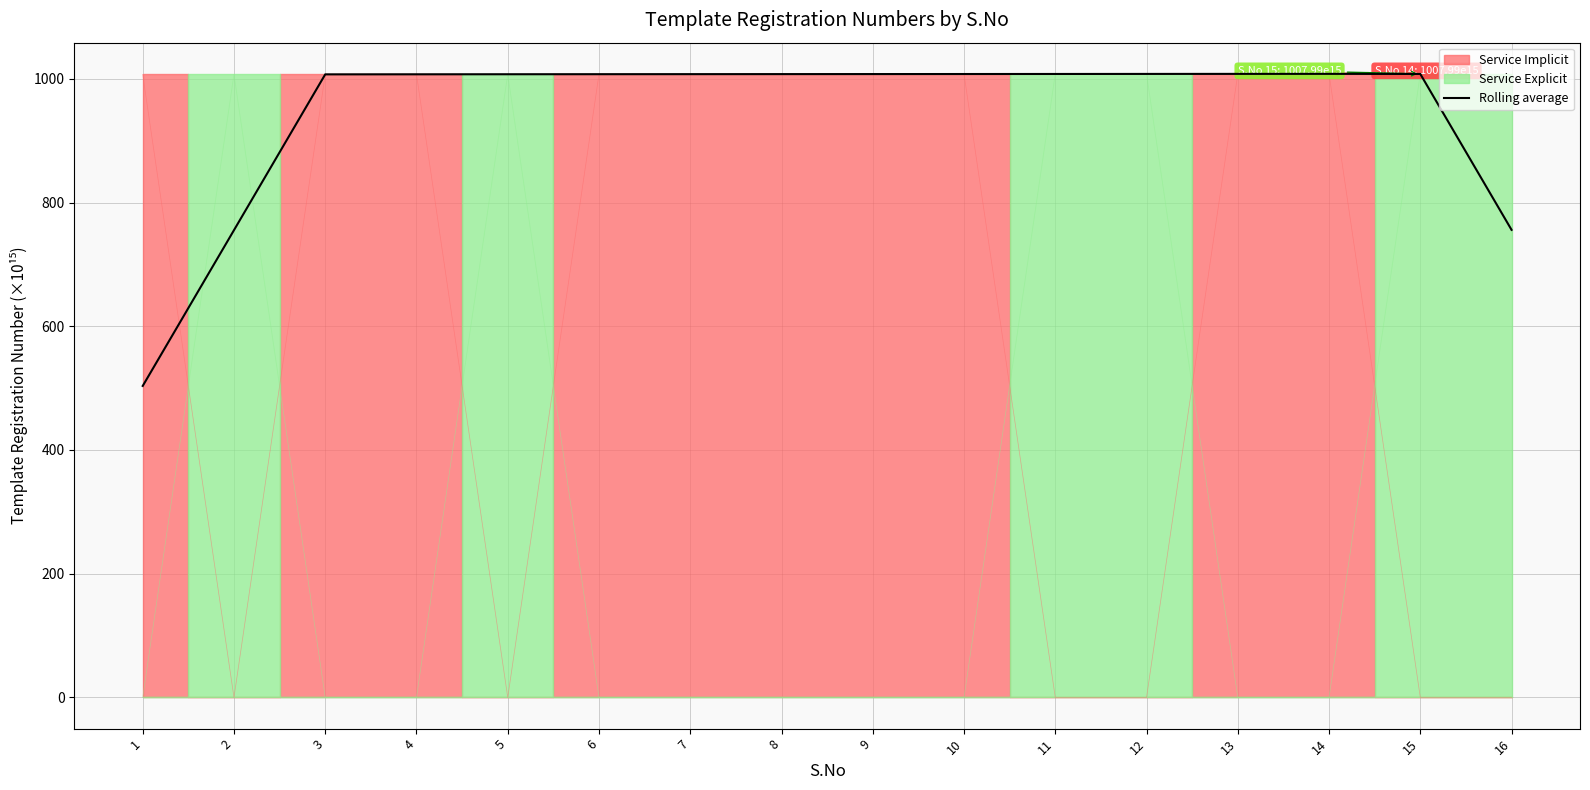

What is the value of the 10th point from the left?

1007.7